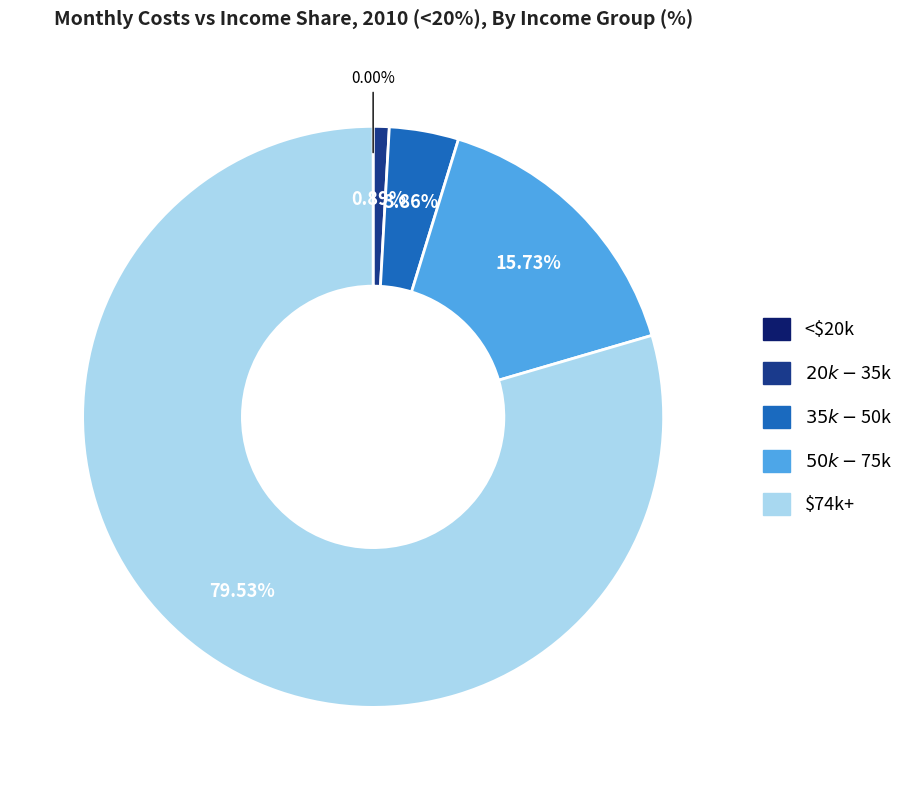

Which slice represents more than half of the pie?

$74k+